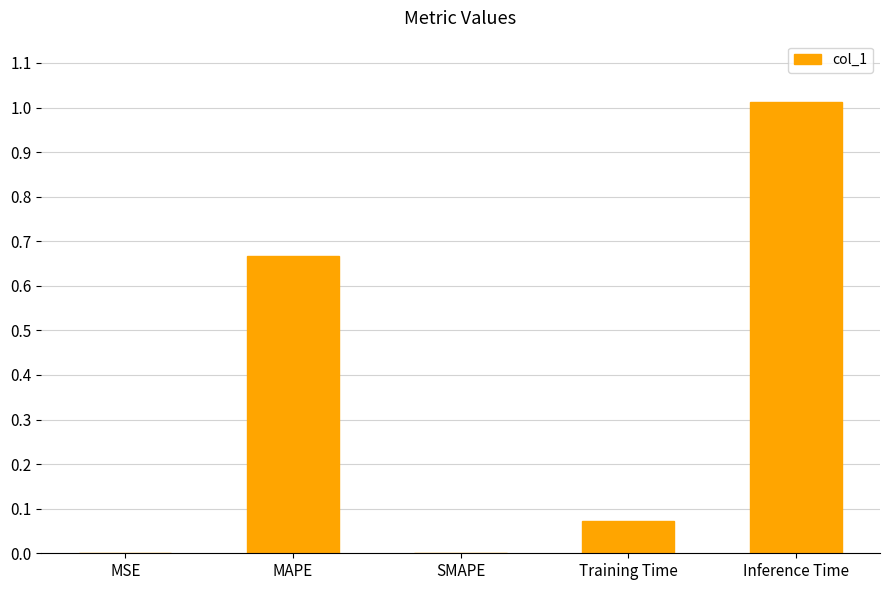

What is the average value?

0.4